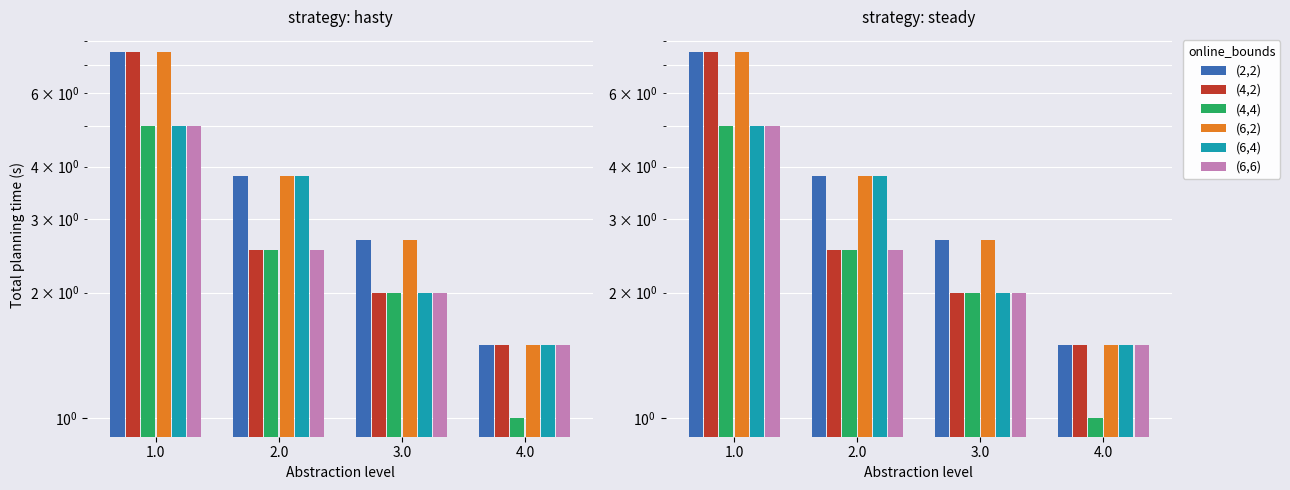

Reading left to right, extract all data points from this chart.

(2,2): 7.5	3.8	2.7	1.5
(4,2): 7.5	2.5	2.0	1.5
(4,4): 5.0	2.5	2.0	1.0
(6,2): 7.5	3.8	2.7	1.5
(6,4): 5.0	3.8	2.0	1.5
(6,6): 5.0	2.5	2.0	1.5